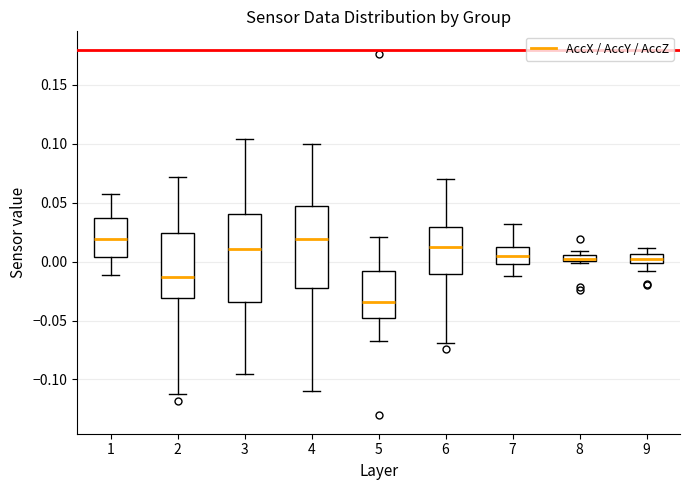

Which box has the lowest median line?

5